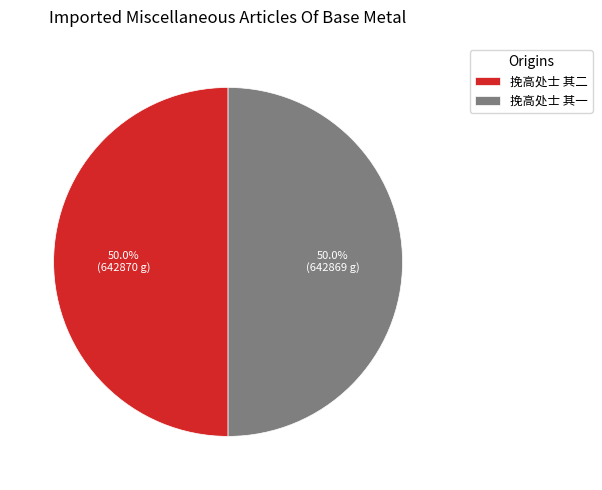

How much of the chart is everything except 挽高处士 其一?

50.0%